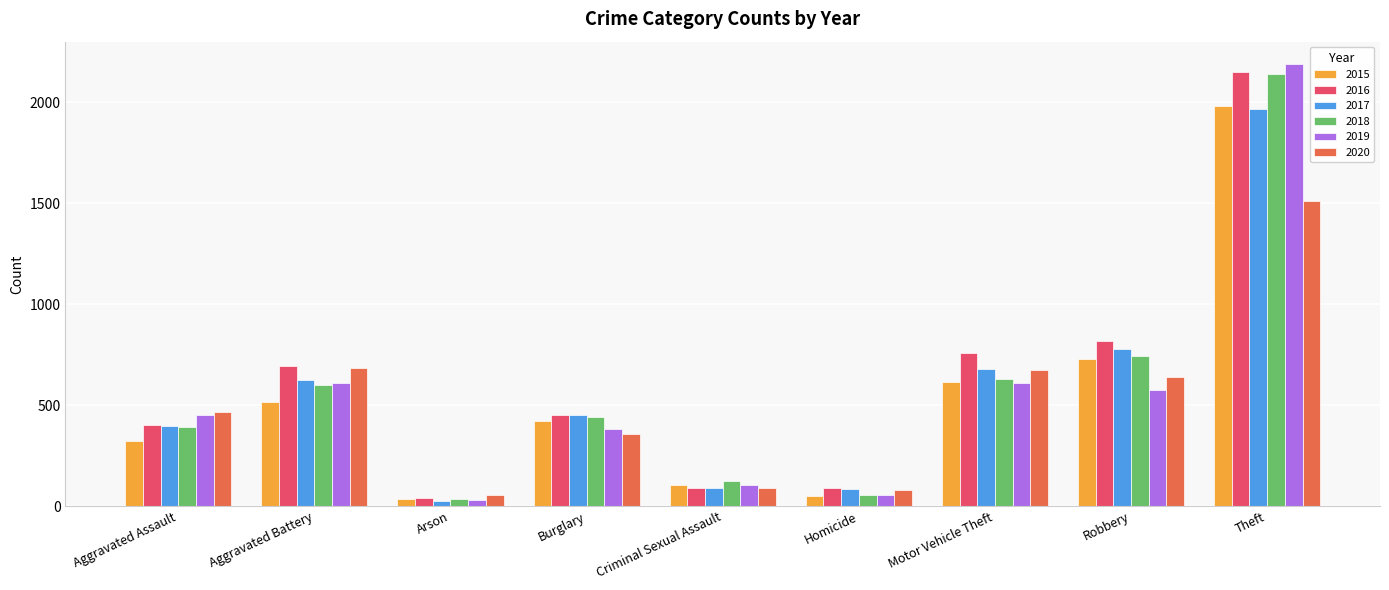

Which series has the largest total across all categories?

2016